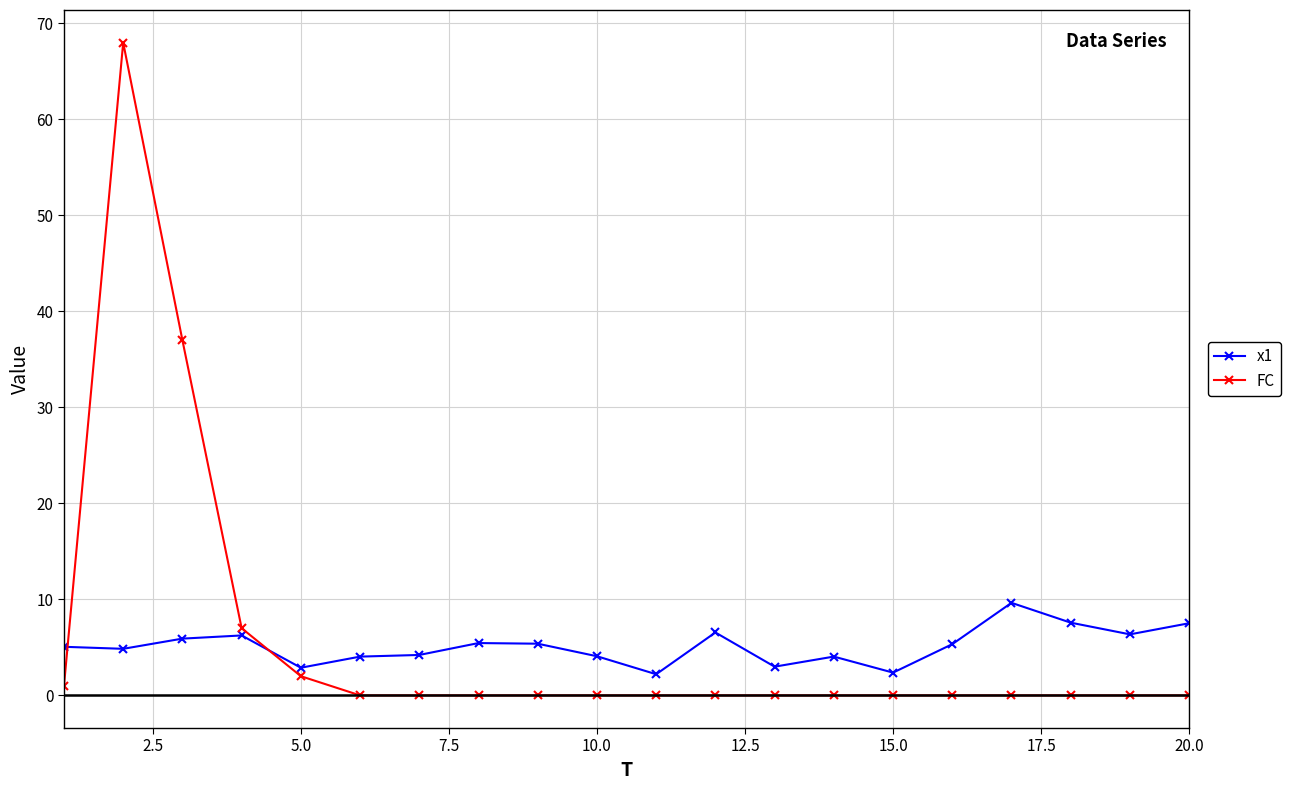

True or false: x1 has more than 2 interior local peaks.

True